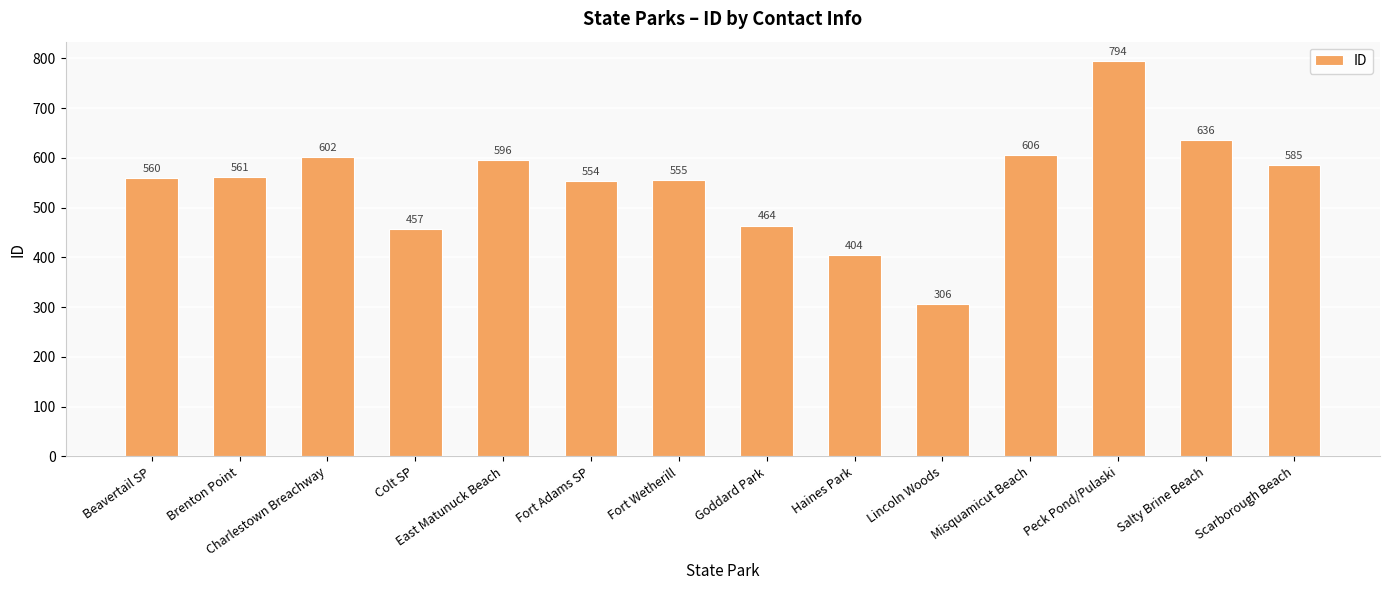

Reading left to right, extract all data points from this chart.

Beavertail SP=560	Brenton Point=561	Charlestown Breachway=602	Colt SP=457	East Matunuck Beach=596	Fort Adams SP=554	Fort Wetherill=555	Goddard Park=464	Haines Park=404	Lincoln Woods=306	Misquamicut Beach=606	Peck Pond/Pulaski=794	Salty Brine Beach=636	Scarborough Beach=585